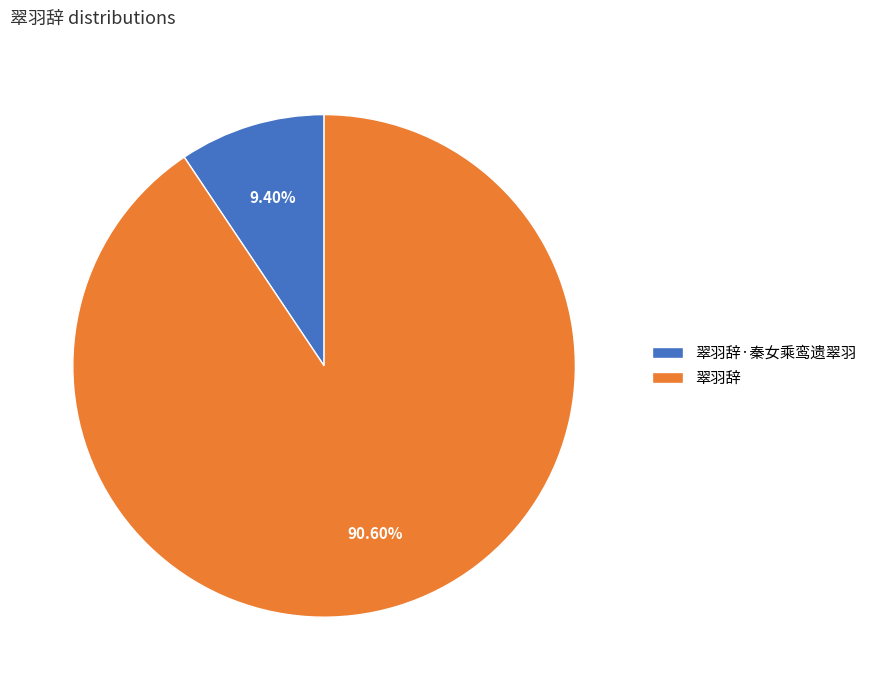

The 翠羽辞 slice represents 91% of the pie. True or false?

True